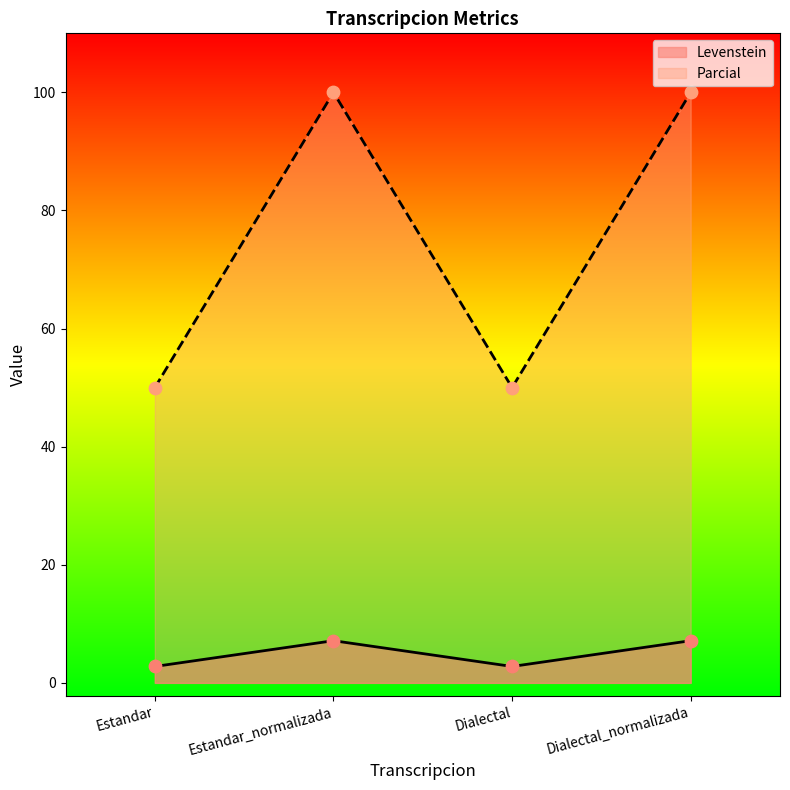

Is the value of Levenstein at Estandar greater than the value of Parcial at Estandar?

No